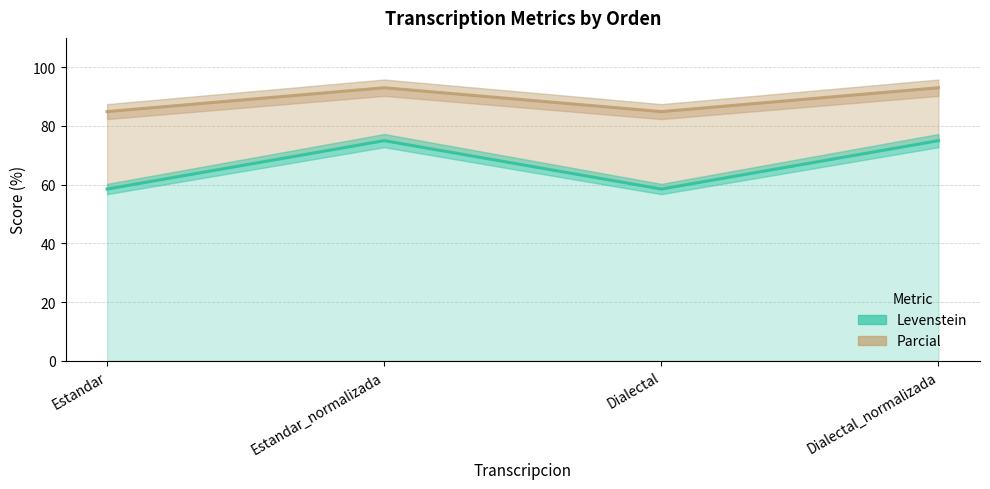

In Parcial, how many points are lower than both neighbors (excluding endpoints)?

1